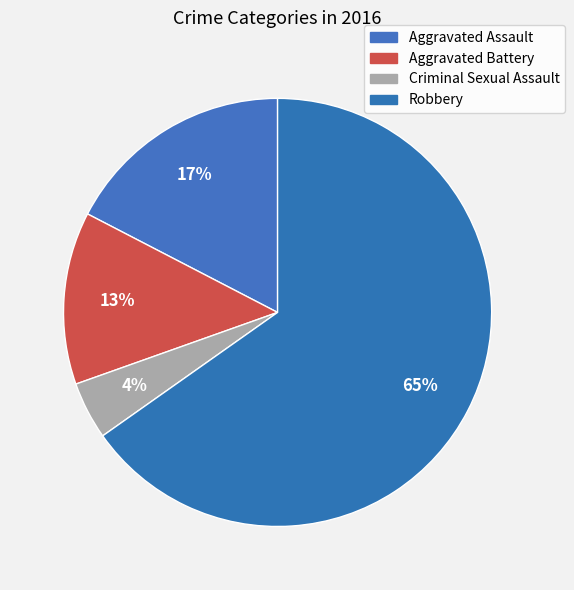

What is the largest slice in the pie chart?

Robbery